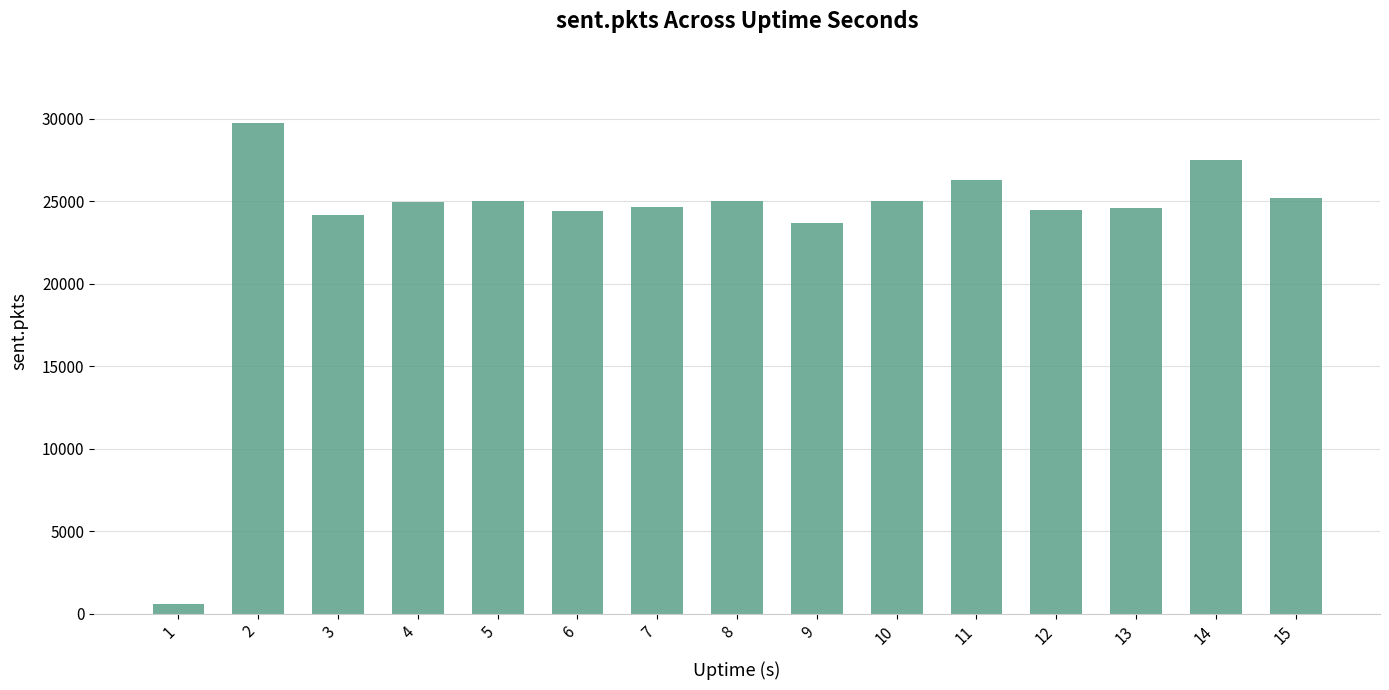

At which label does the data first exceed 24995?

2